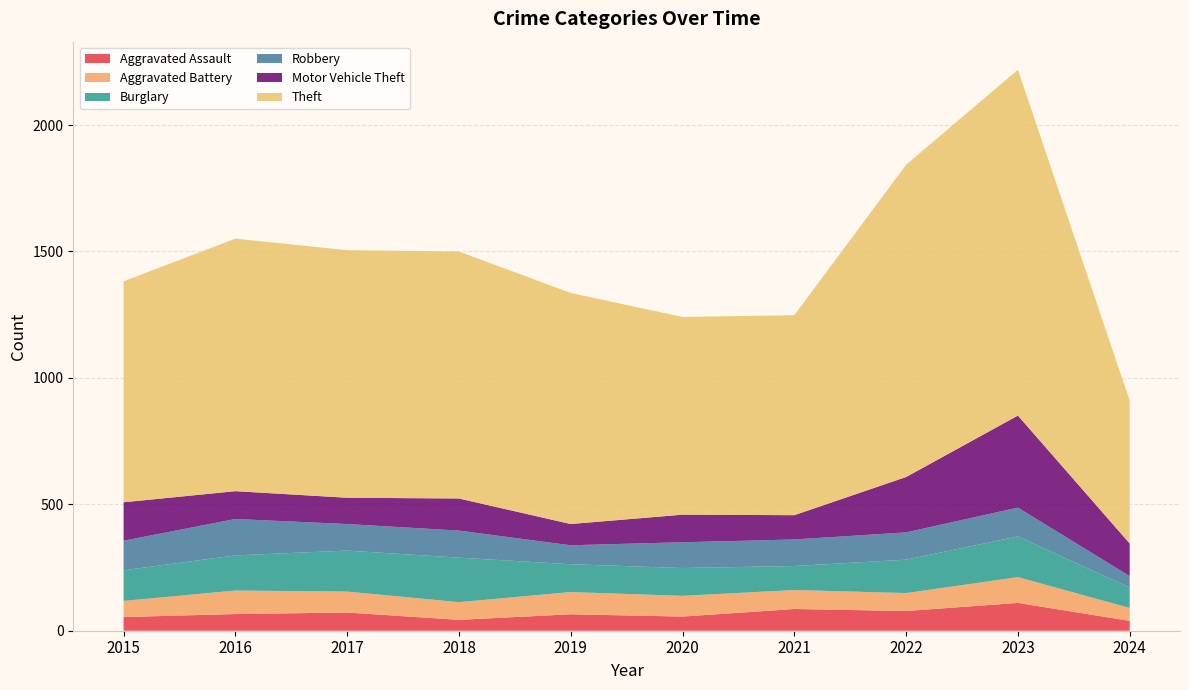

Reading right to left, what are all the values shown in this chart?

Aggravated Assault: 39	110	78	86	56	65	43	72	66	54
Aggravated Battery: 51	102	71	75	82	88	70	83	93	64
Burglary: 81	161	132	95	110	110	176	162	139	121
Robbery: 45	114	108	105	102	75	107	105	144	117
Motor Vehicle Theft: 129	364	219	96	109	84	127	104	110	152
Theft: 565	1368	1235	791	782	914	977	979	999	874